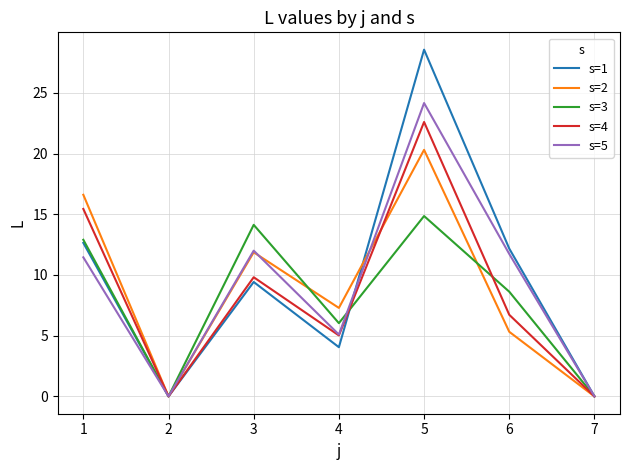

Is it true that s=1 equals 4.0 at 4?

True